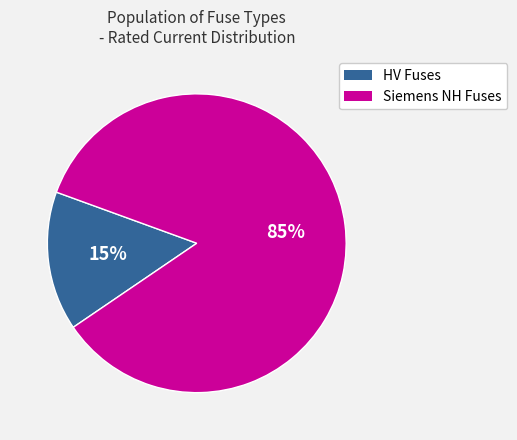

Does any single category account for the majority?

Yes